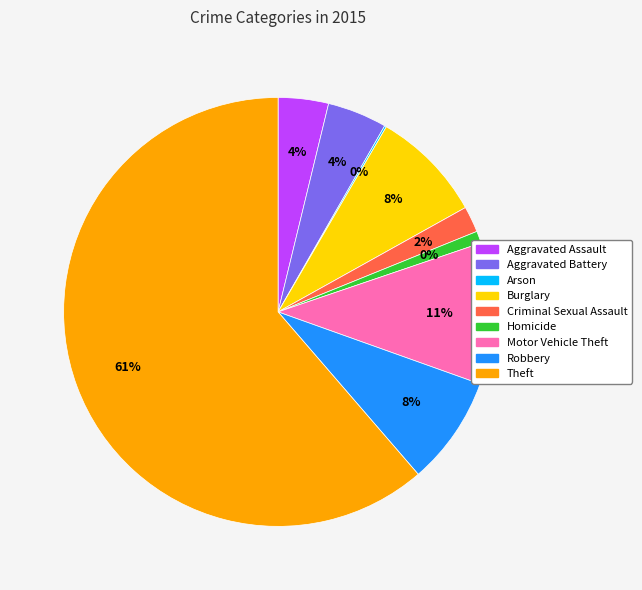

To the nearest percent, what is the average slice percentage?

11%